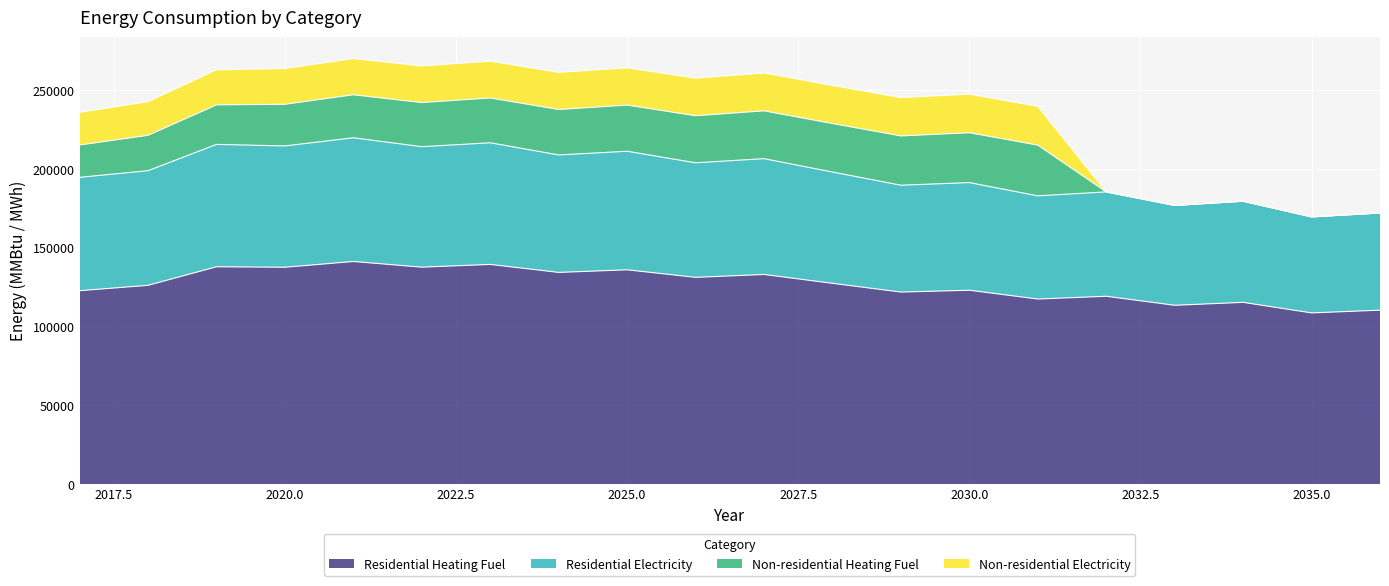

At how many categories does at least one series exceed 182564?

16